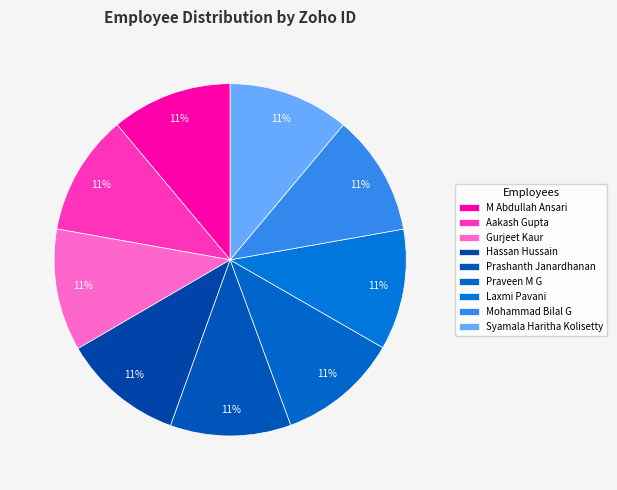

What is the change in value from Aakash Gupta to Hassan Hussain?

-318